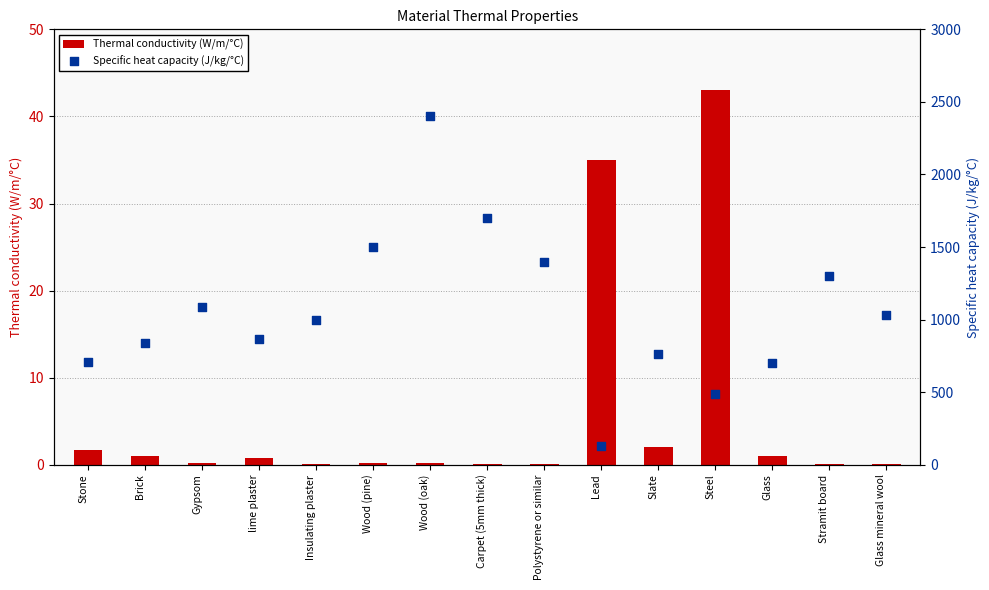

Which series has the largest total across all categories?

Specific heat capacity (J/kg/°C)